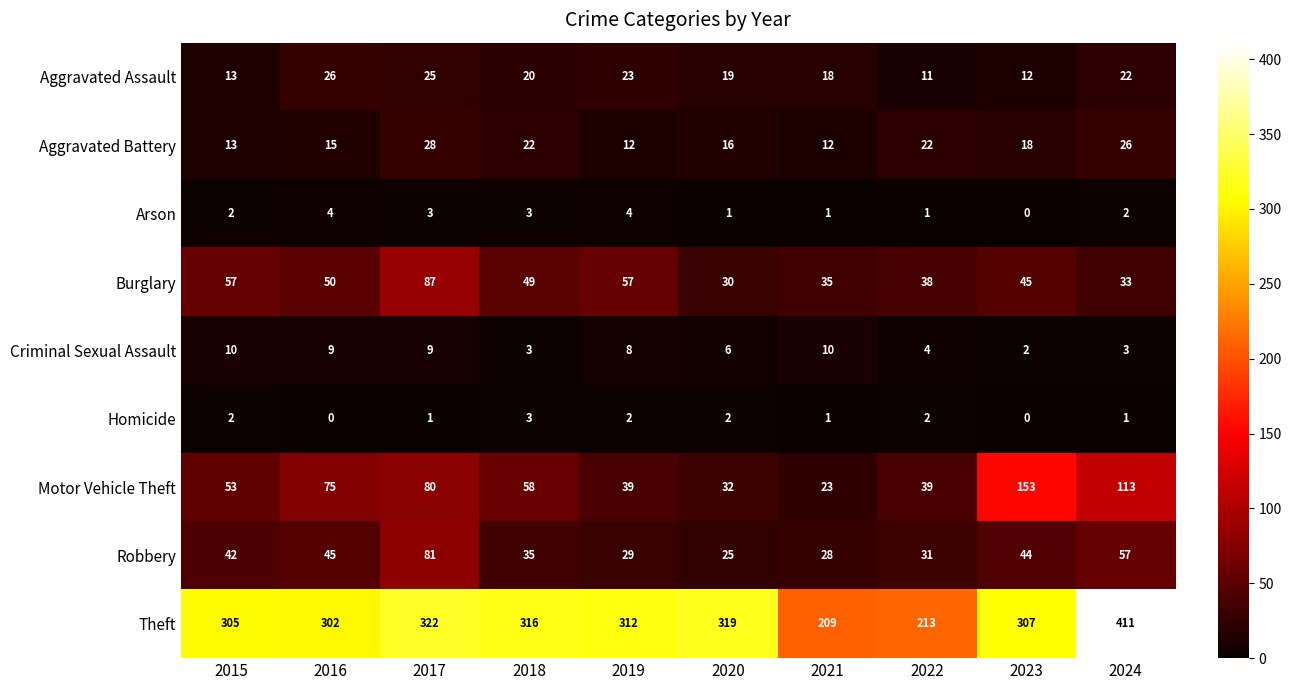

Rank the series by their maximum value, from highest to lowest.

Theft, Motor Vehicle Theft, Burglary, Robbery, Aggravated Battery, Aggravated Assault, Criminal Sexual Assault, Arson, Homicide